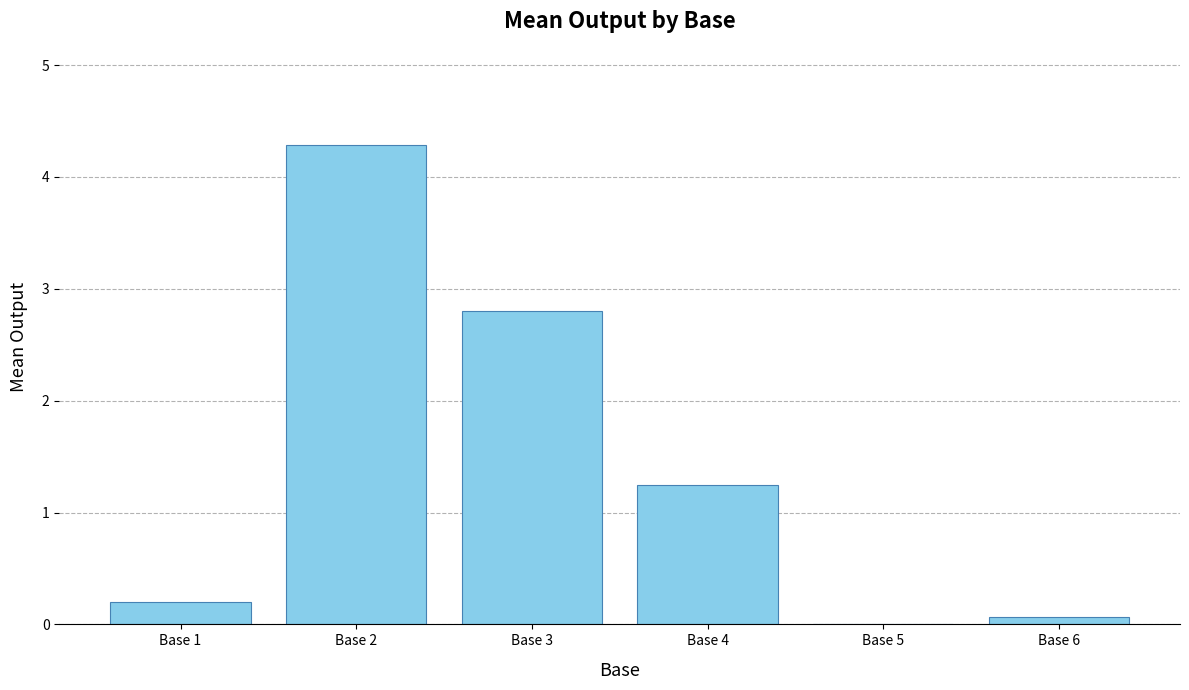

What is the sum of all values?

8.6